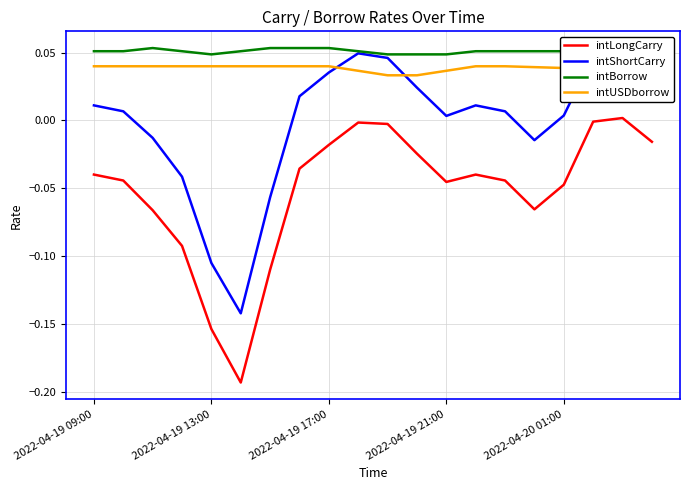

What are all the series names shown in the legend?

intLongCarry, intShortCarry, intBorrow, intUSDborrow